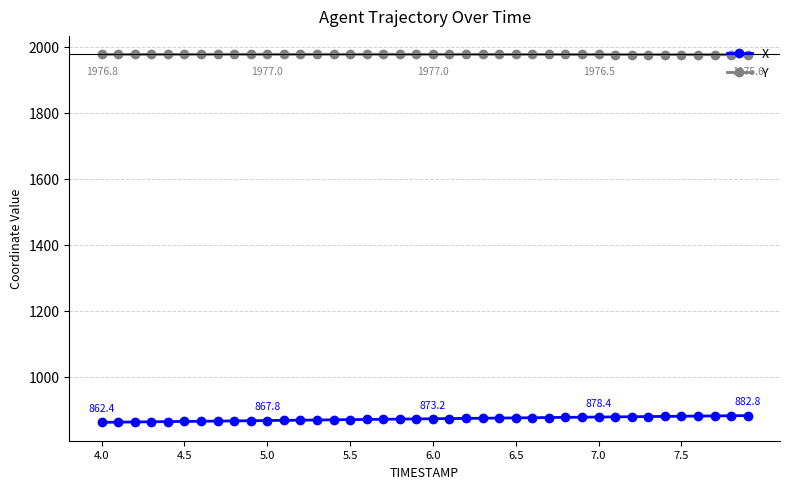

What is the average value of the X series?

872.8